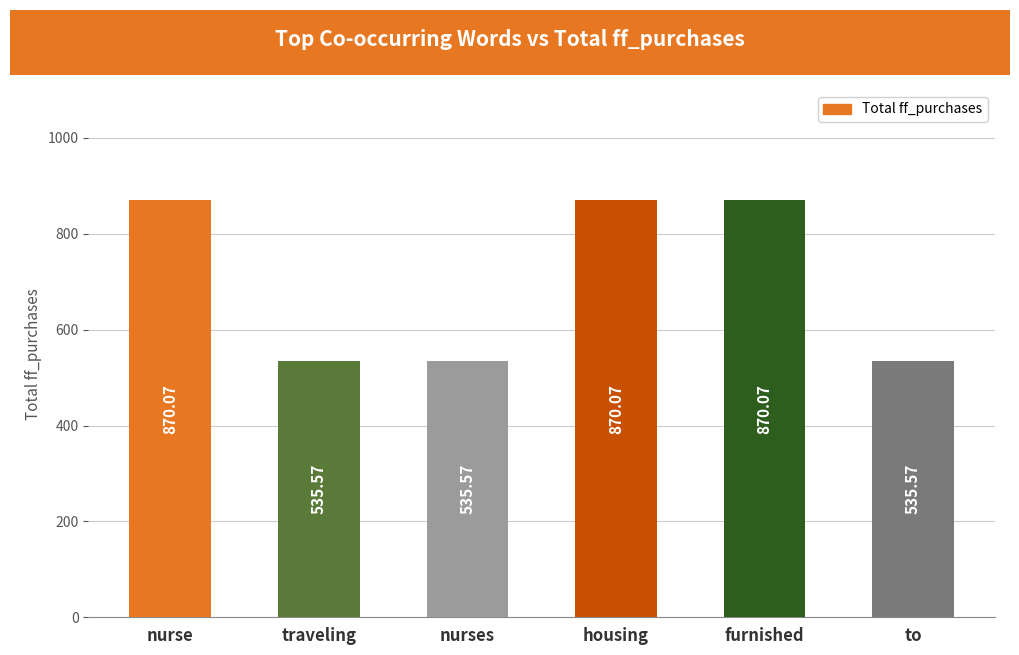

What is the average value?

702.8